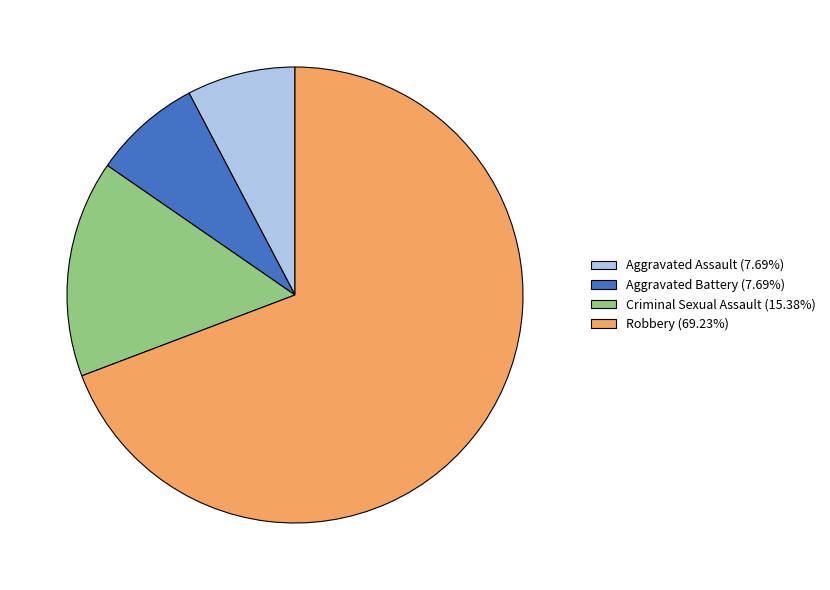

Do Aggravated Battery (7.69%) and Robbery (69.23%) together represent more than half of the pie?

Yes